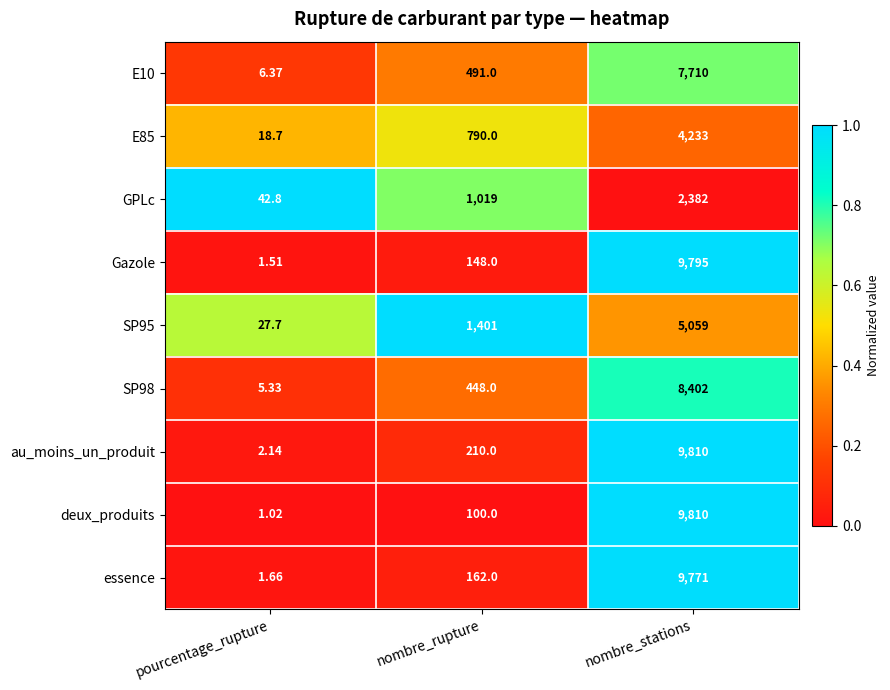

Which series has the largest range (max minus min)?

deux_produits